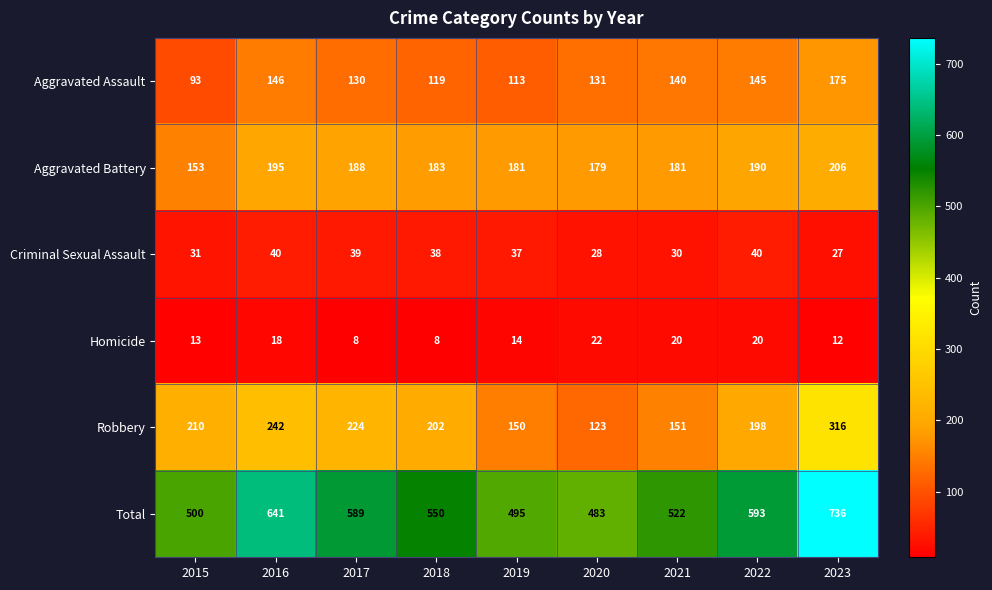

True or false: Criminal Sexual Assault has a value of 63 at 2016.

False